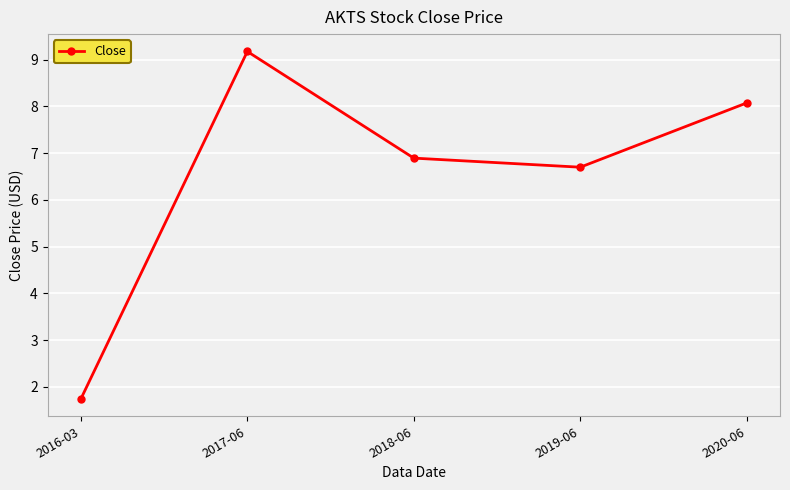

Does the chart have visible grid lines?

Yes